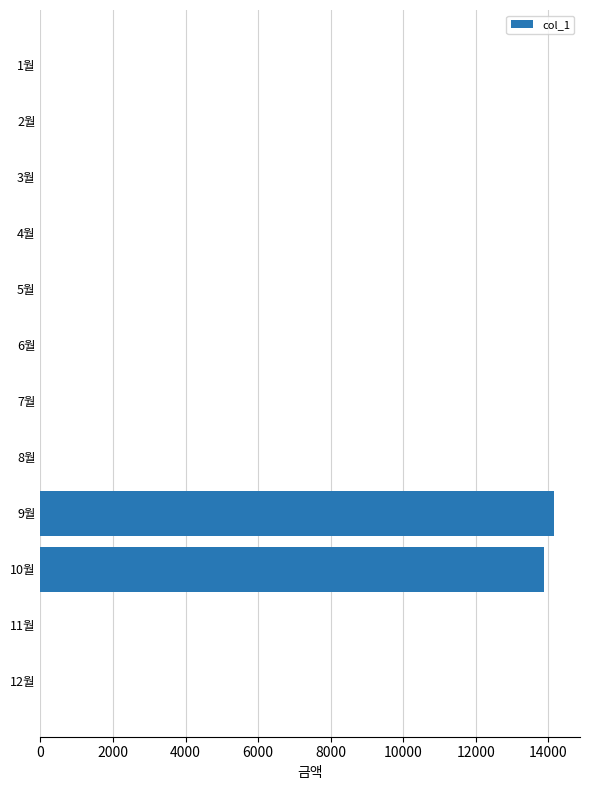

The value at 1월 is -8428. True or false?

False